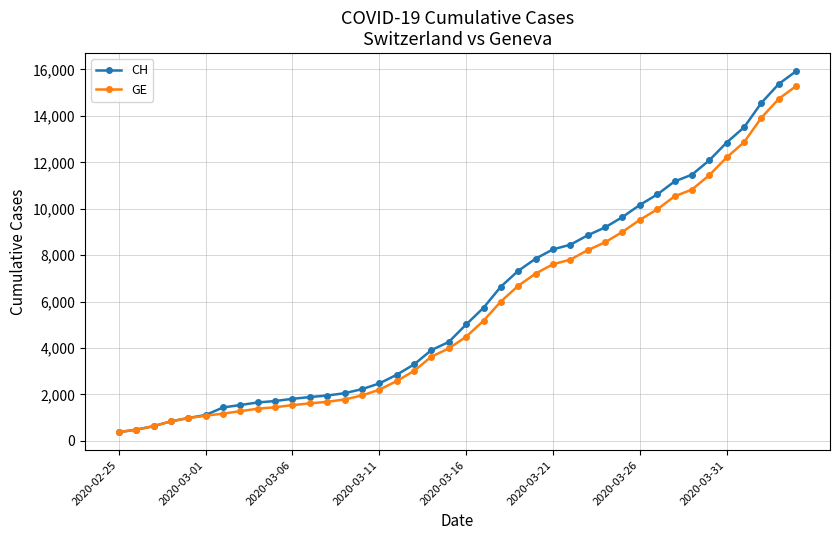

Does the chart have visible grid lines?

Yes